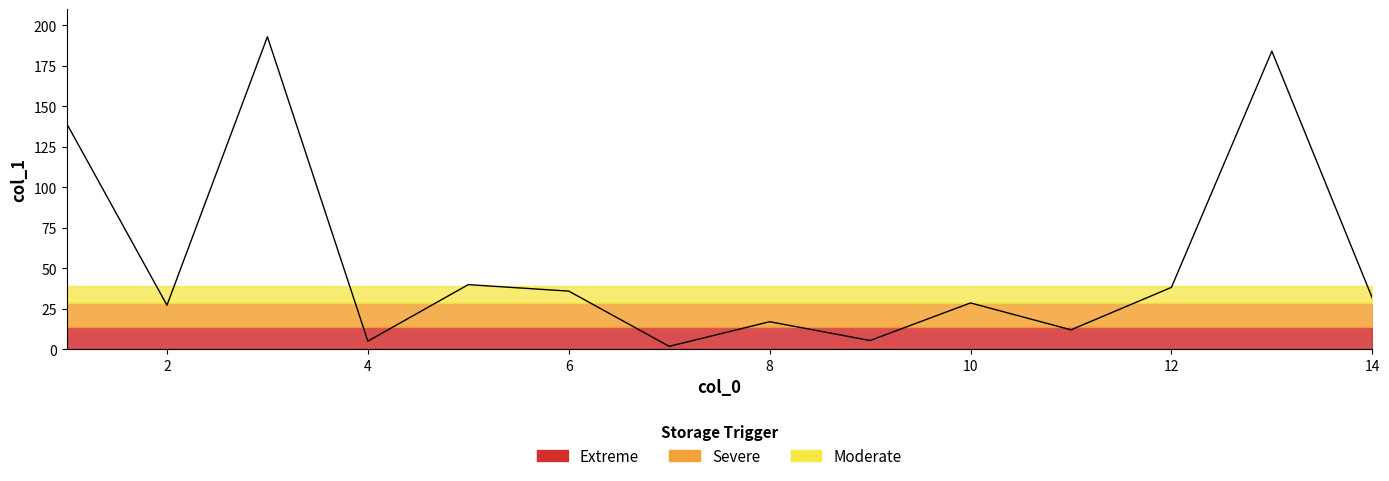

The value at 10 is 44.7. True or false?

False